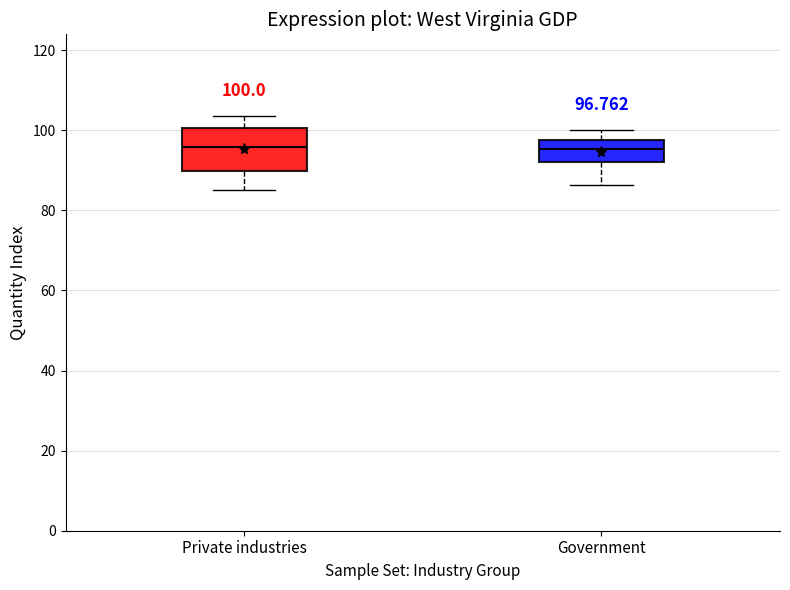

Comparing the boxes themselves (not the whiskers), which one is the tallest?

Private industries